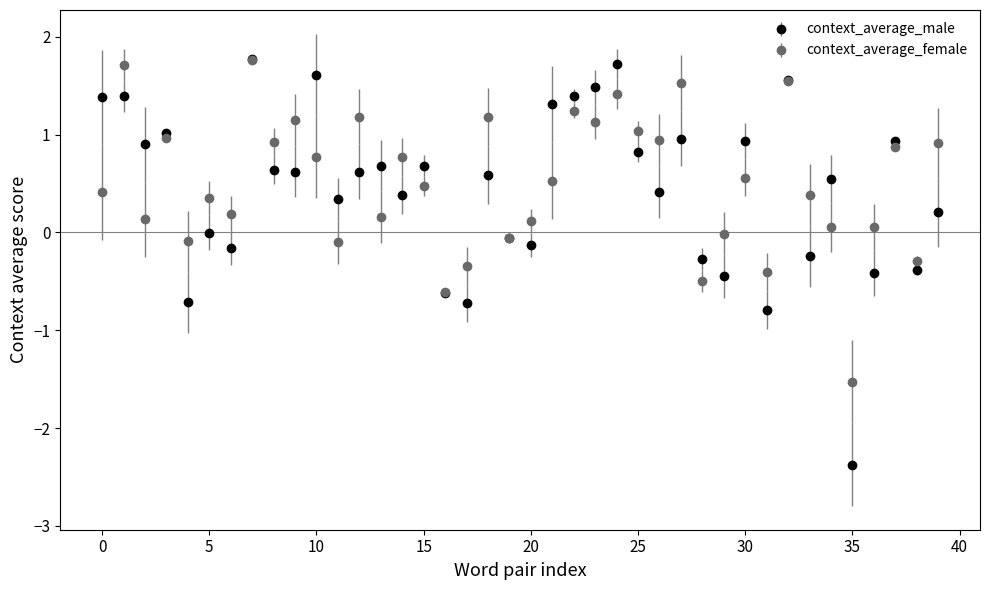

At how many categories does at least one series exceed -1?

39